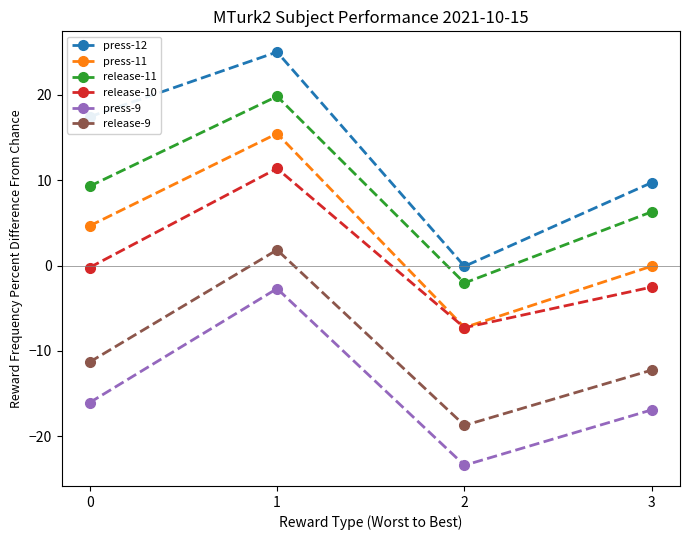

True or false: press-12 and release-11 intersect in this chart.

False